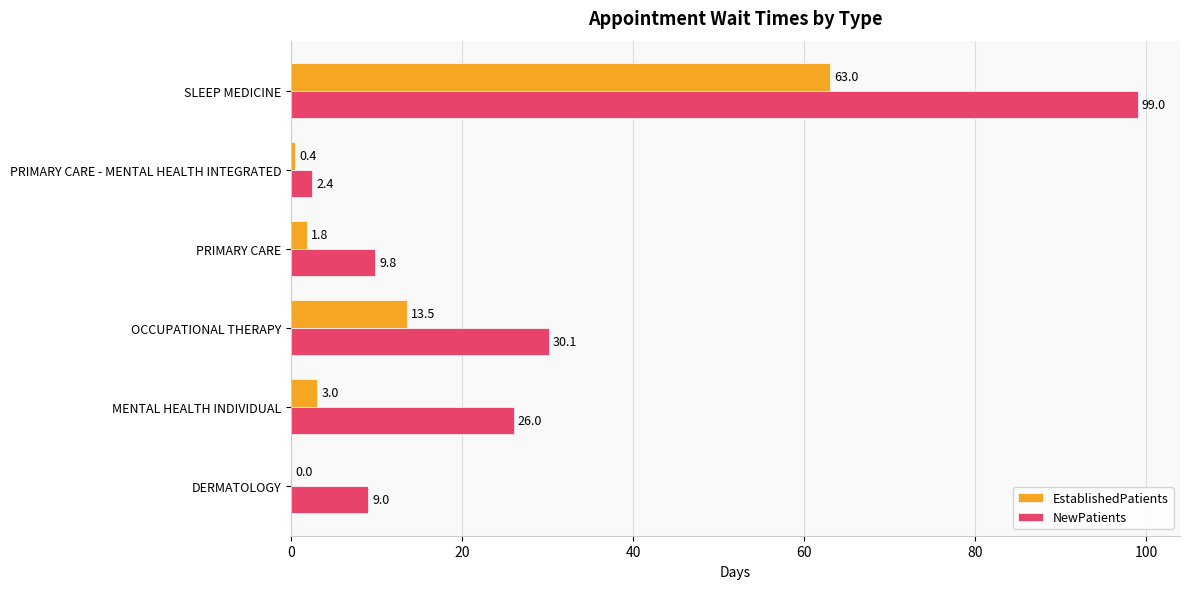

What is the average value of the EstablishedPatients series?

13.6